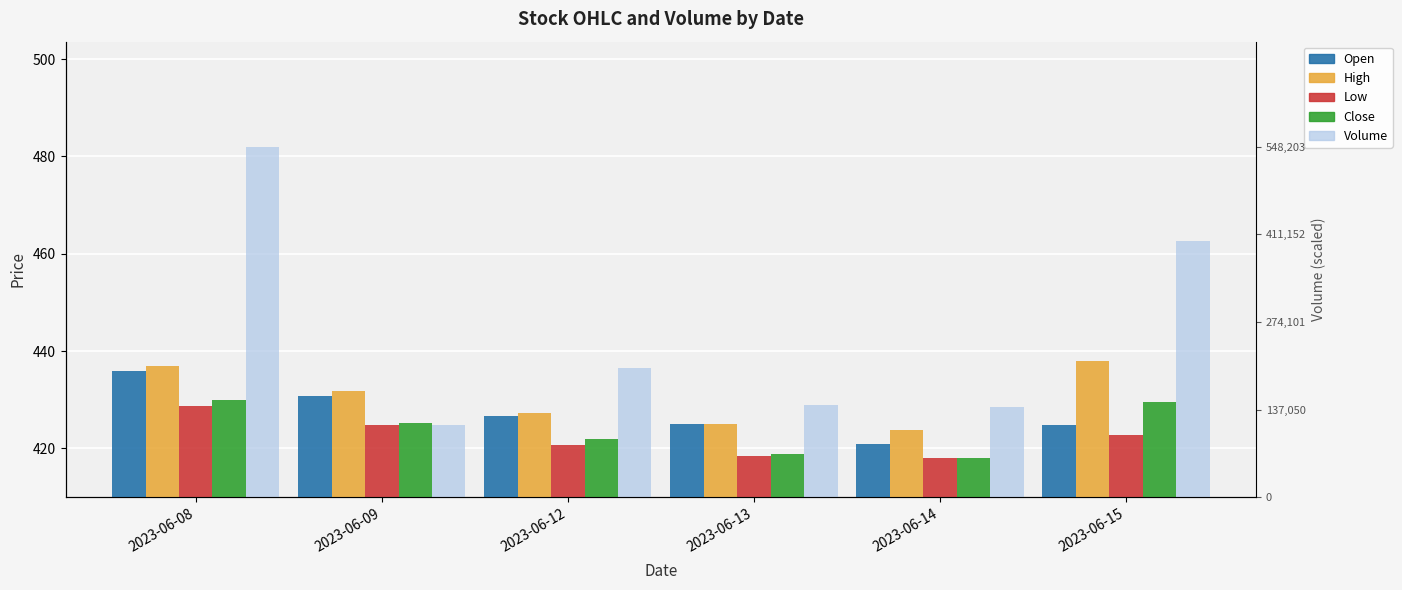

How many groups of bars are there?

6